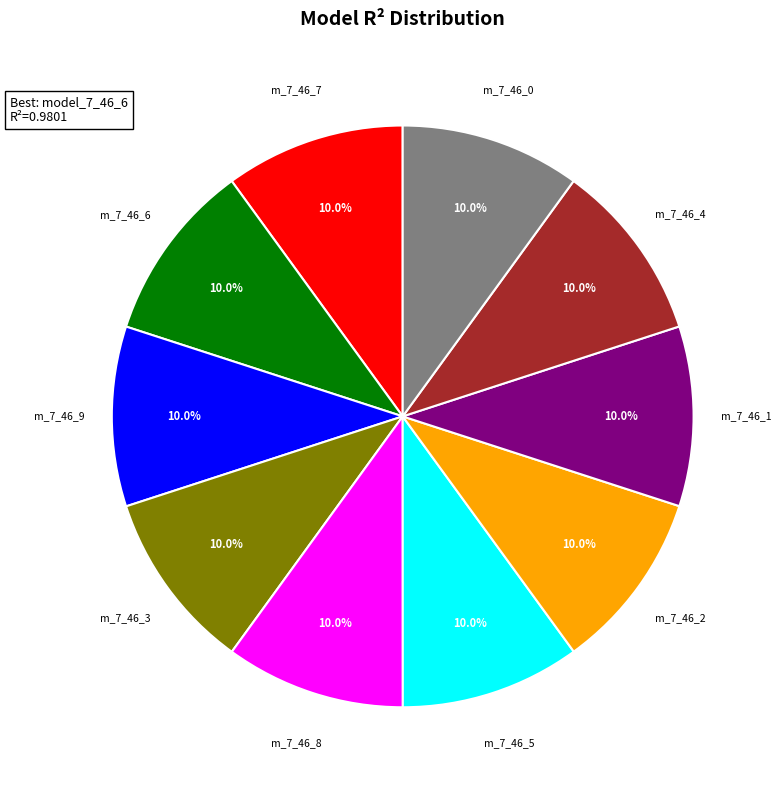

Count the number of slices in the pie.

10